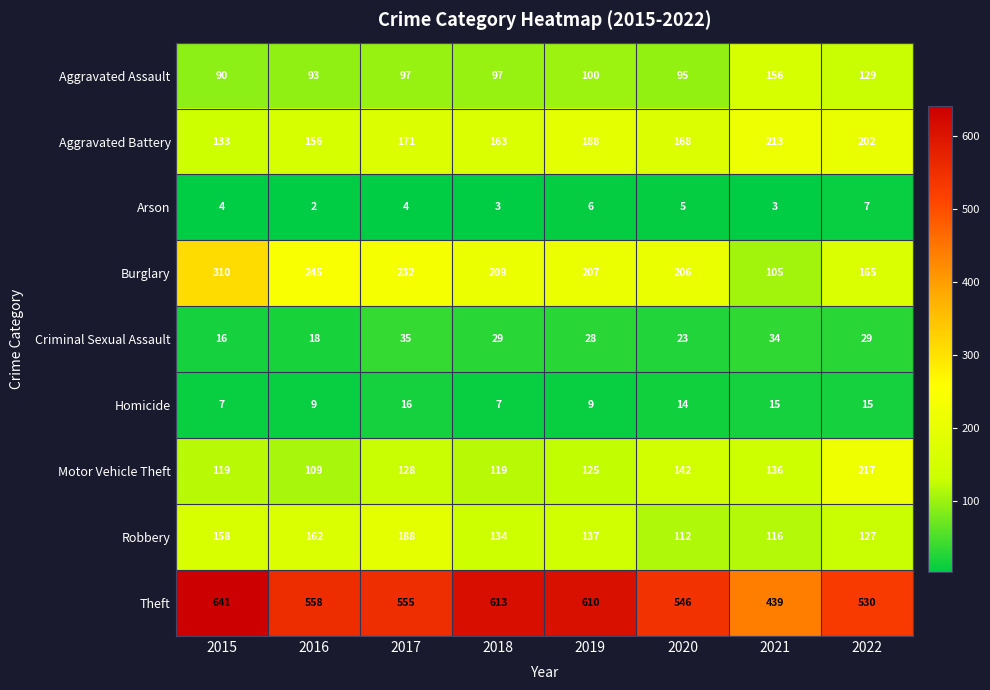

Is it true that Aggravated Battery equals 171 at 2017?

True